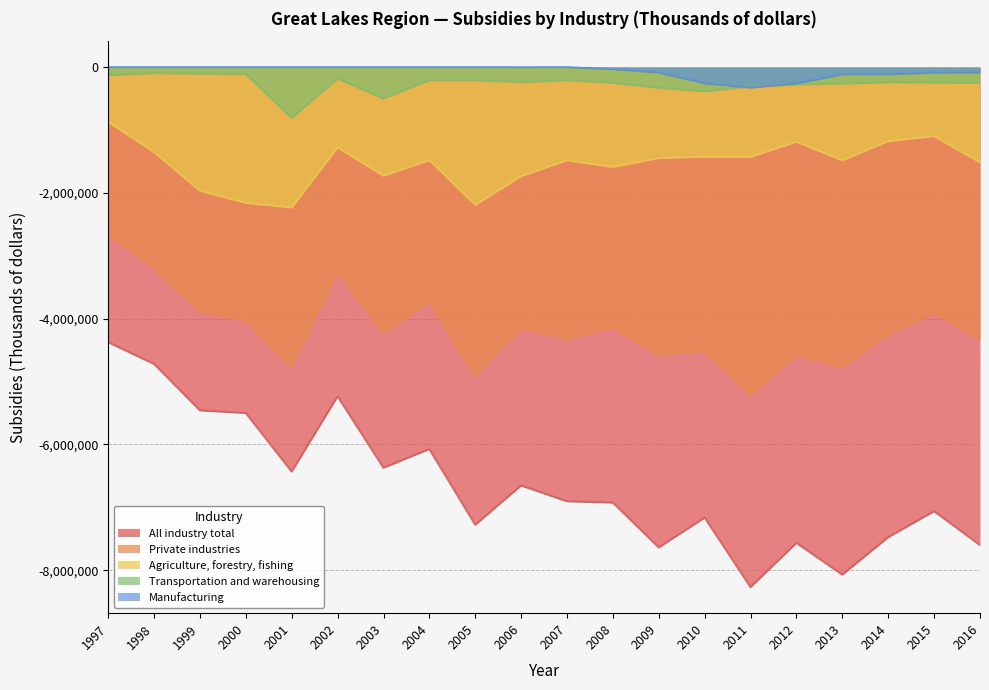

True or false: Transportation and warehousing and Private industries intersect in this chart.

False